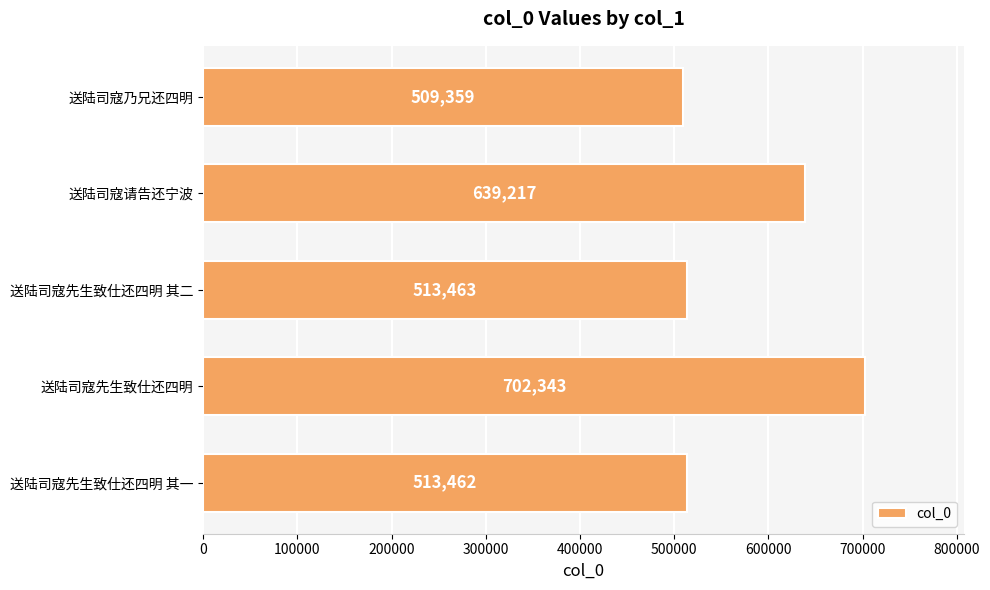

Which label corresponds to the largest value in the chart?

送陆司寇先生致仕还四明